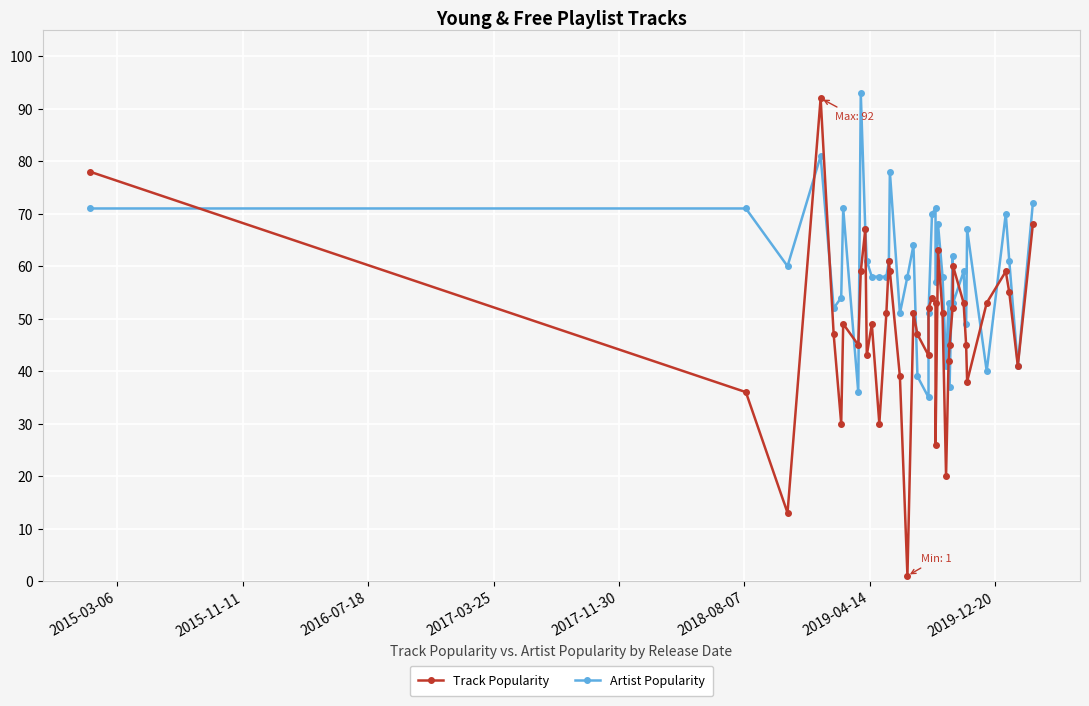

How many intersections are there between Artist Popularity and Track Popularity?

13